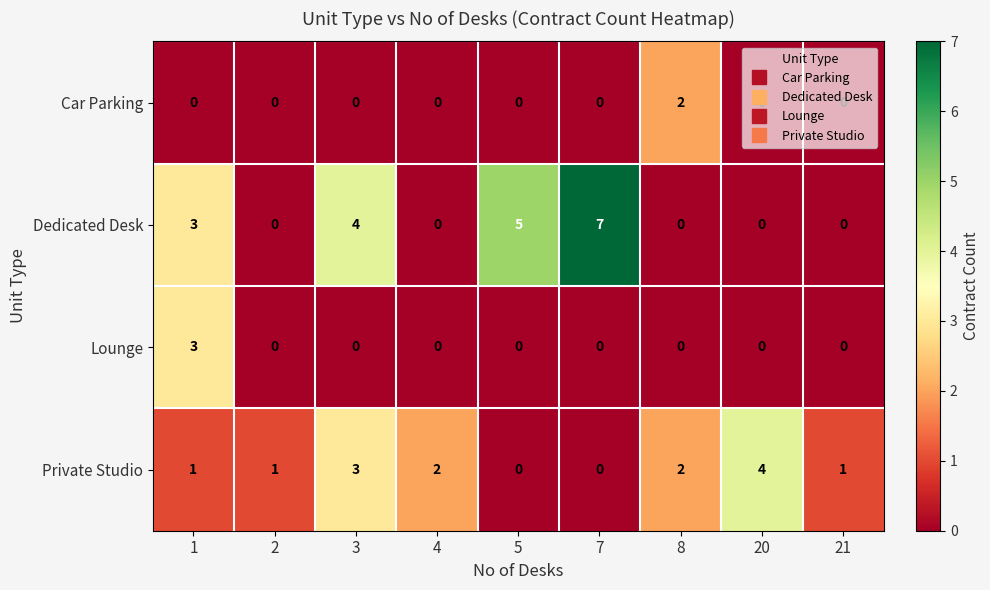

Between 5 and 7, which series saw the biggest shift?

Dedicated Desk